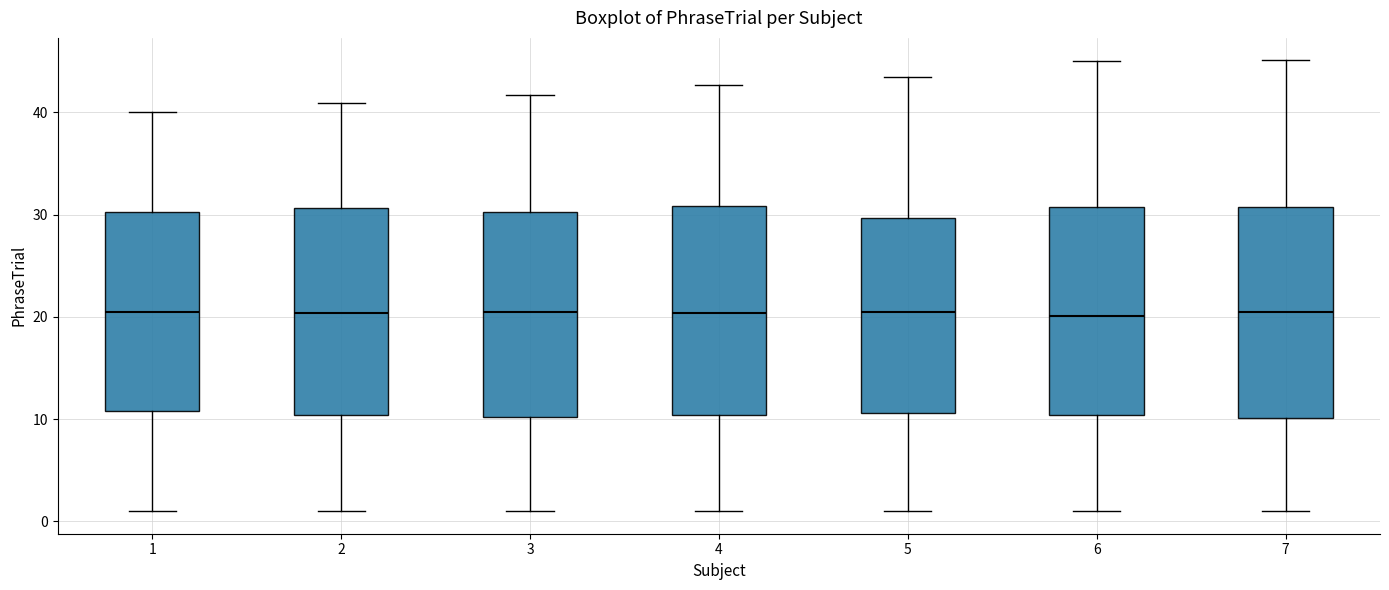

Reading left to right, transcribe this box plot: for each box, give where its median line is, the range the box spans, and where its two whiskers end, as read against the y-axis. The values are not printed on the chart, so give them approximately, as read against the axis.

1: median 21, box 11 to 30, whiskers 1 to 40
2: median 20, box 10 to 31, whiskers 1 to 41
3: median 20, box 10 to 30, whiskers 1 to 42
4: median 20, box 10 to 31, whiskers 1 to 43
5: median 21, box 11 to 30, whiskers 1 to 43
6: median 20, box 10 to 31, whiskers 1 to 45
7: median 21, box 10 to 31, whiskers 1 to 45